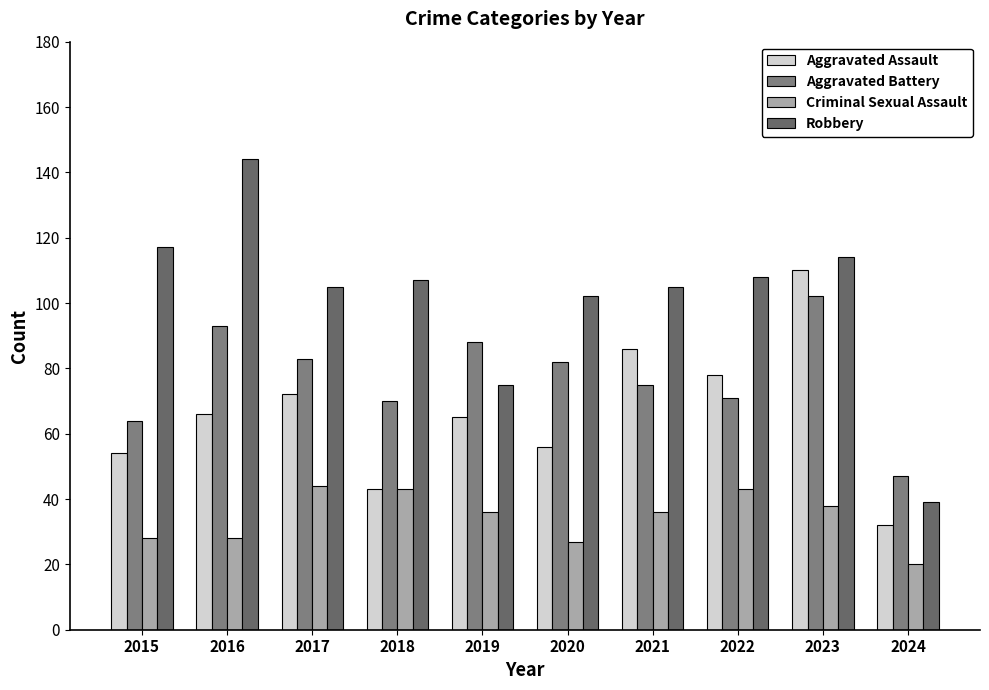

Is the value of Aggravated Assault at 2024 greater than the value of Robbery at 2016?

No